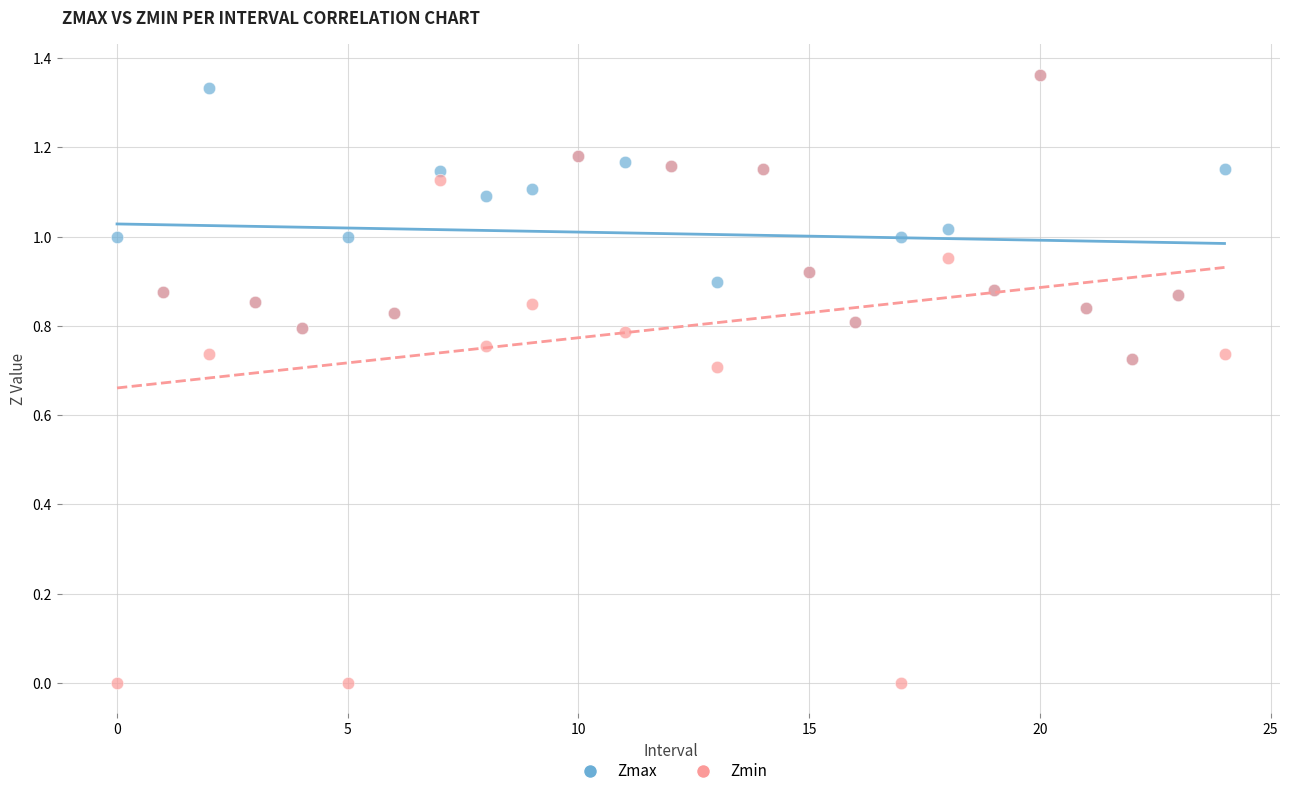

Which series has the largest Y range (max minus min)?

Zmin